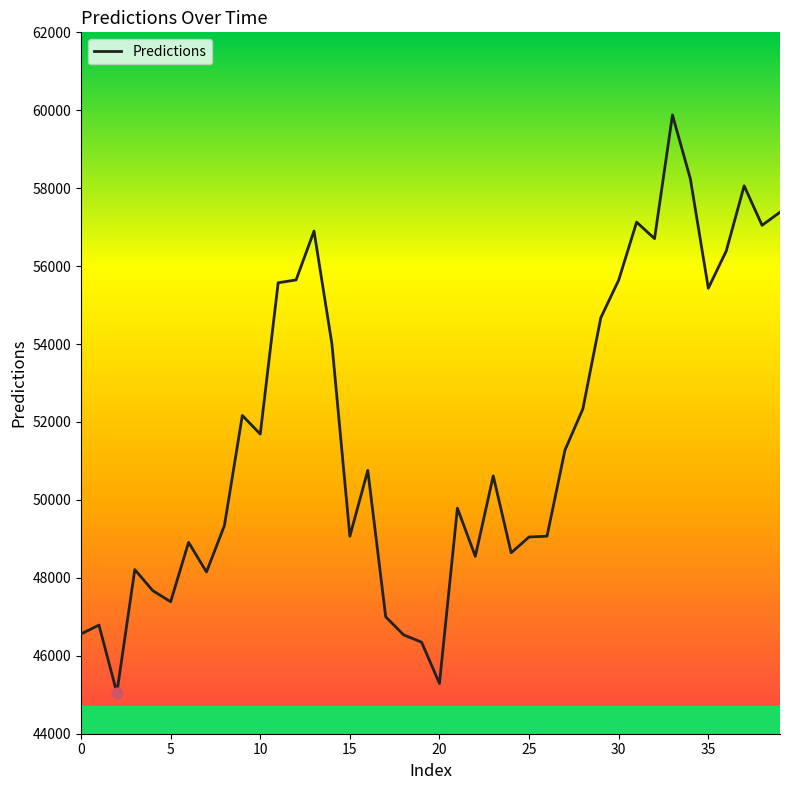

What is the minimum value shown in the chart?

45049.4